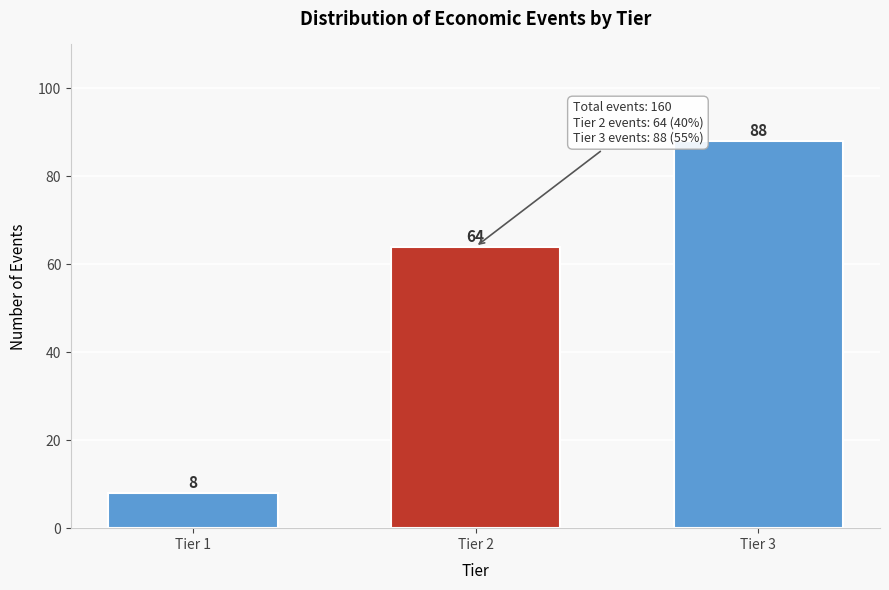

Reading left to right, what are all the values shown in this chart?

Tier 1=8	Tier 2=64	Tier 3=88